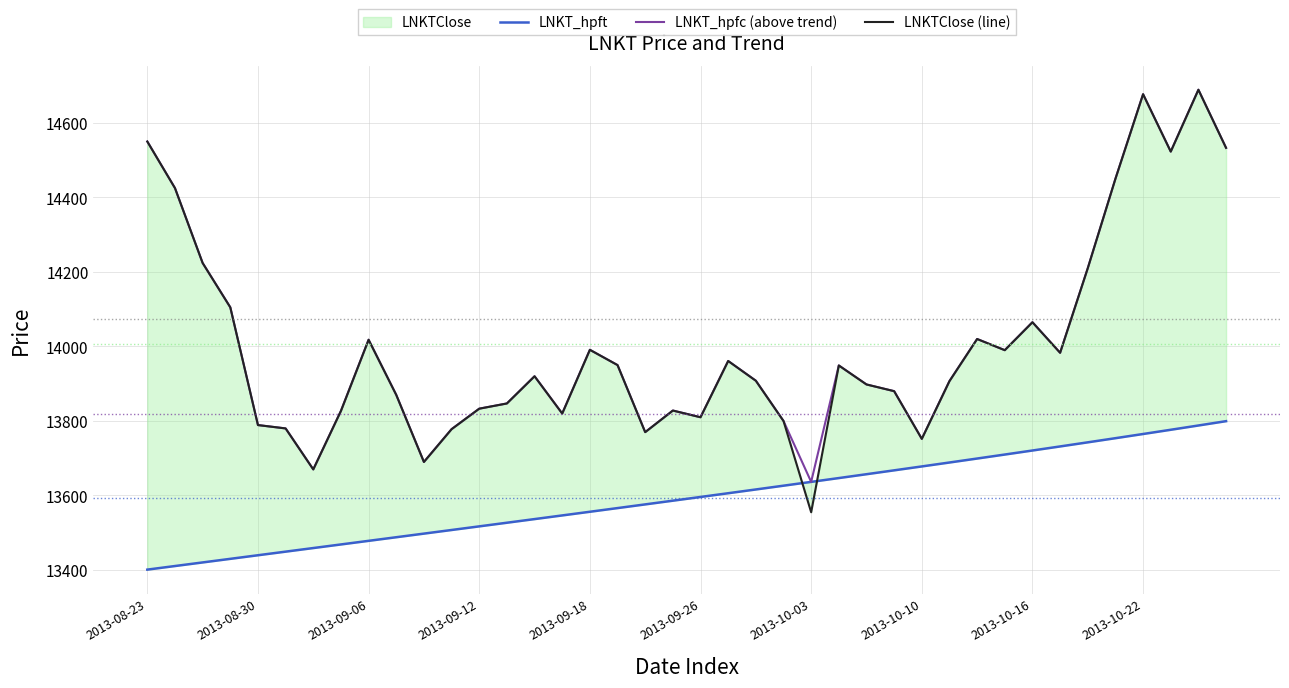

What is the average value of the LNKTClose (line) series?

14006.1